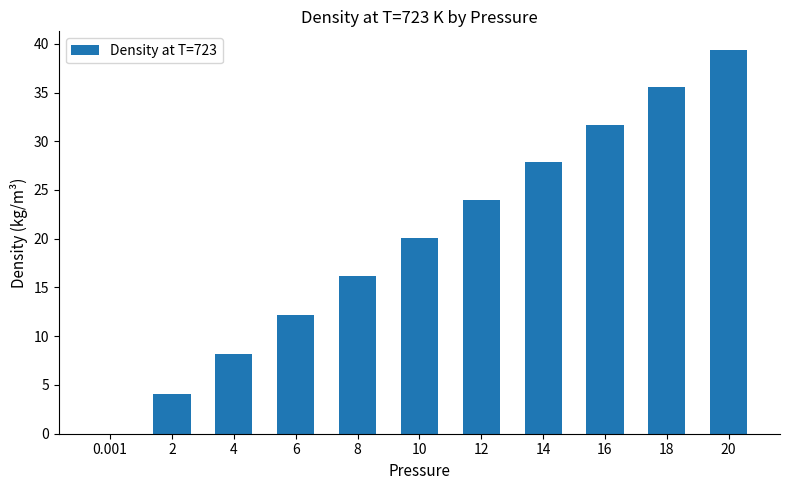

Are the bars horizontal?

No